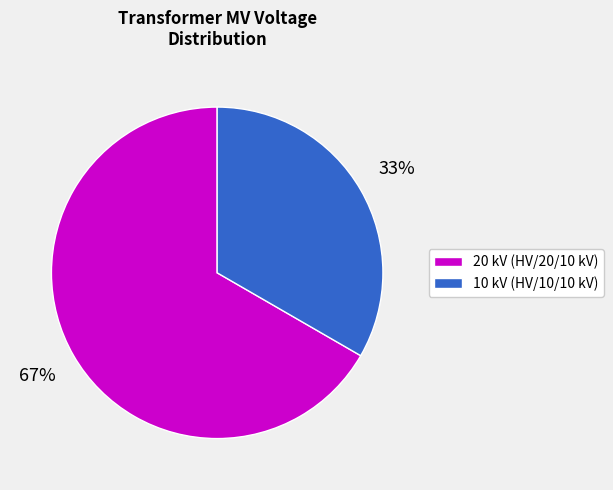

What is the ratio of the value at 20 kV (HV/20/10 kV) to the value at 10 kV (HV/10/10 kV)?

2.0